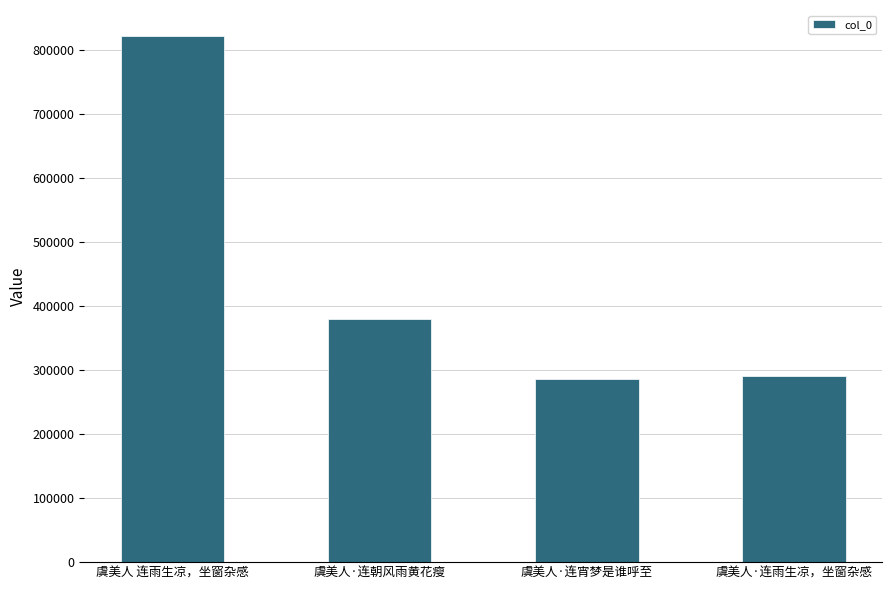

What is the sum of the values at 虞美人·连宵梦是谁呼至 and 虞美人 连雨生凉，坐窗杂感?

1106633